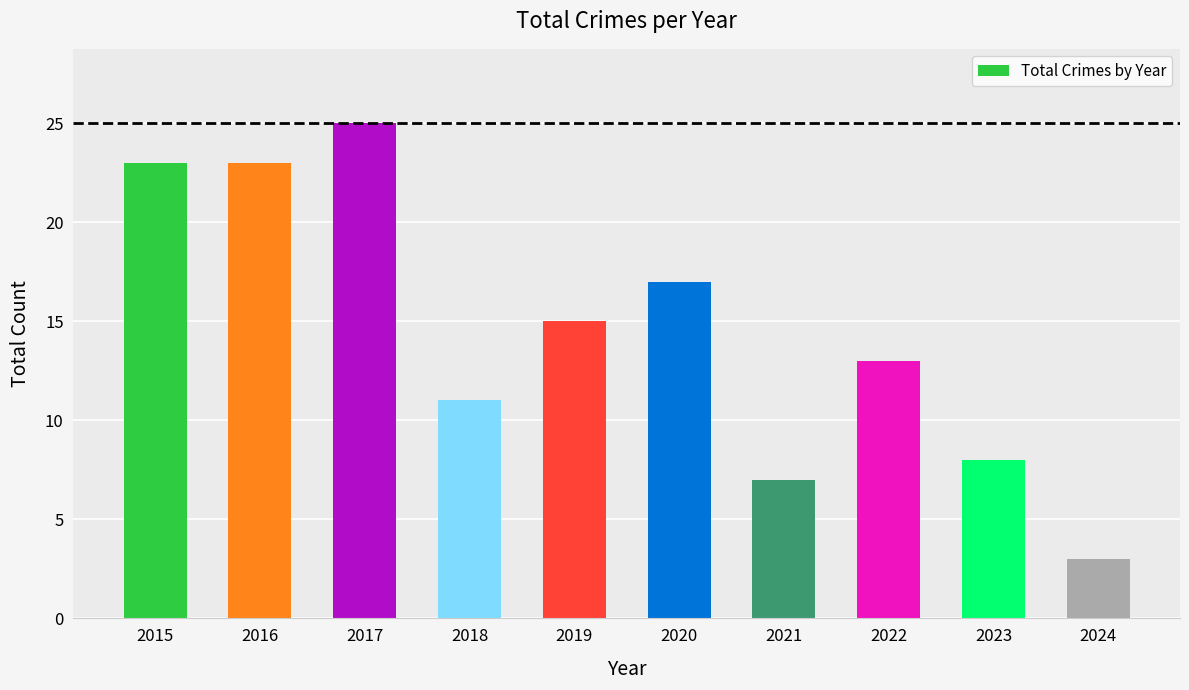

The chart shows a value of 4 at 2021. True or false?

False